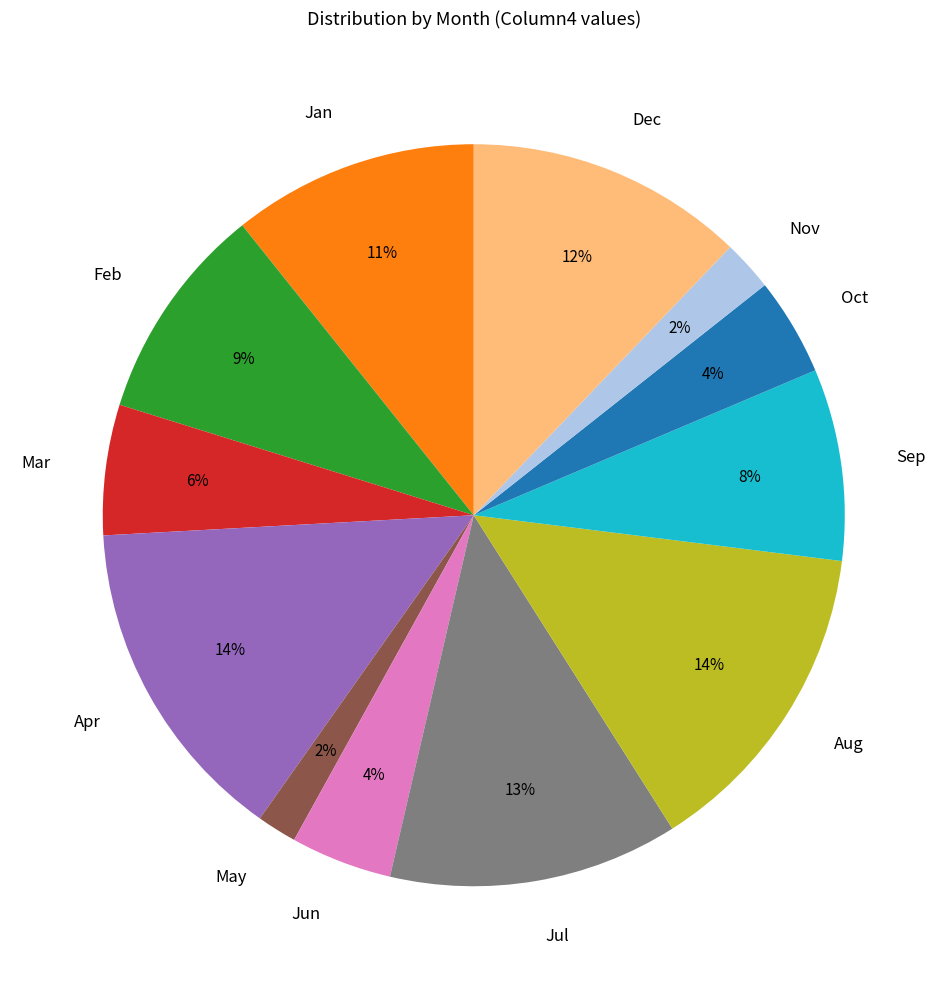

To the nearest percent, what percentage of the pie is Sep?

8%